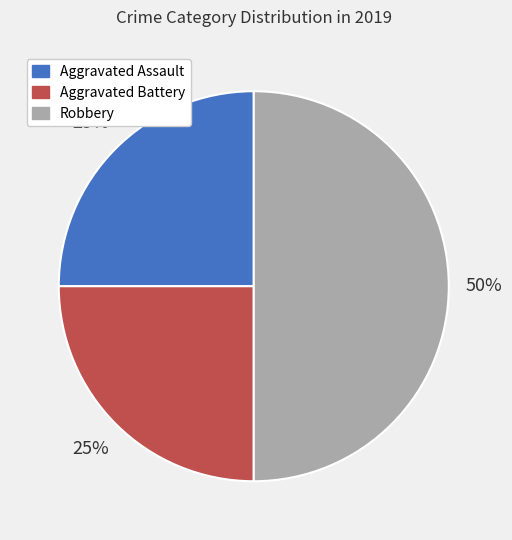

What is the largest slice in the pie chart?

Robbery